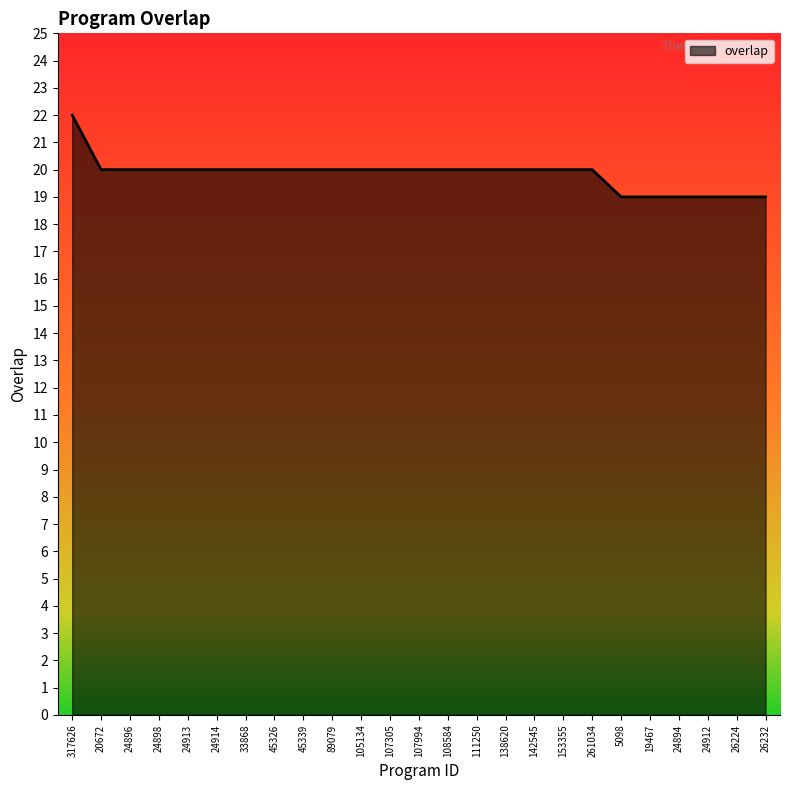

How many lines are shown in the chart?

1